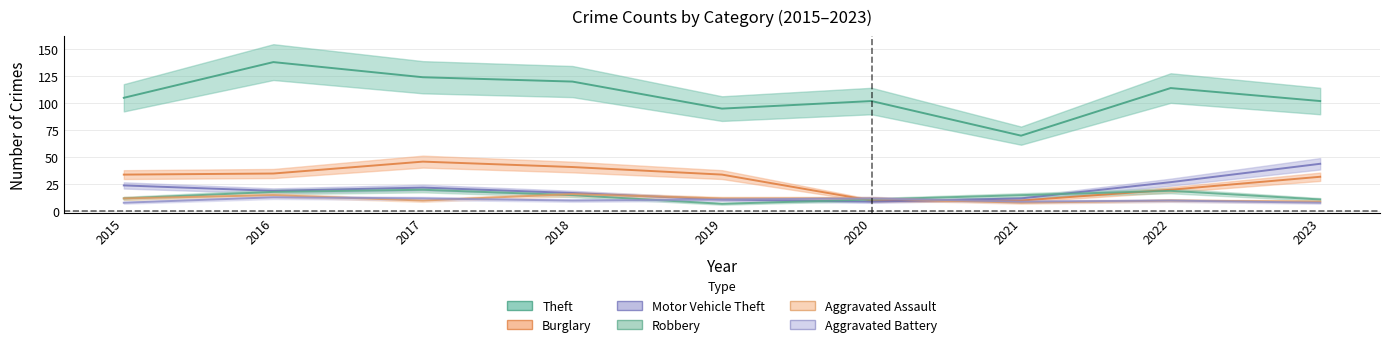

Reading left to right, list all the values displayed in this chart.

Theft: 105	138	124	120	95	102	70	114	102
Burglary: 34	35	46	41	34	10	10	20	32
Motor Vehicle Theft: 24	19	22	17	11	9	12	27	44
Robbery: 12	18	20	15	7	11	15	19	11
Aggravated Assault: 12	15	10	16	12	12	8	10	9
Aggravated Battery: 8	13	12	10	11	12	9	10	8